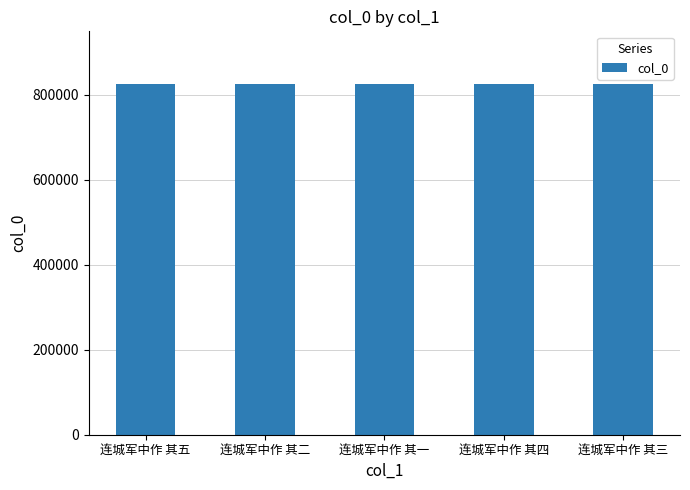

How many categories are shown in the chart?

5